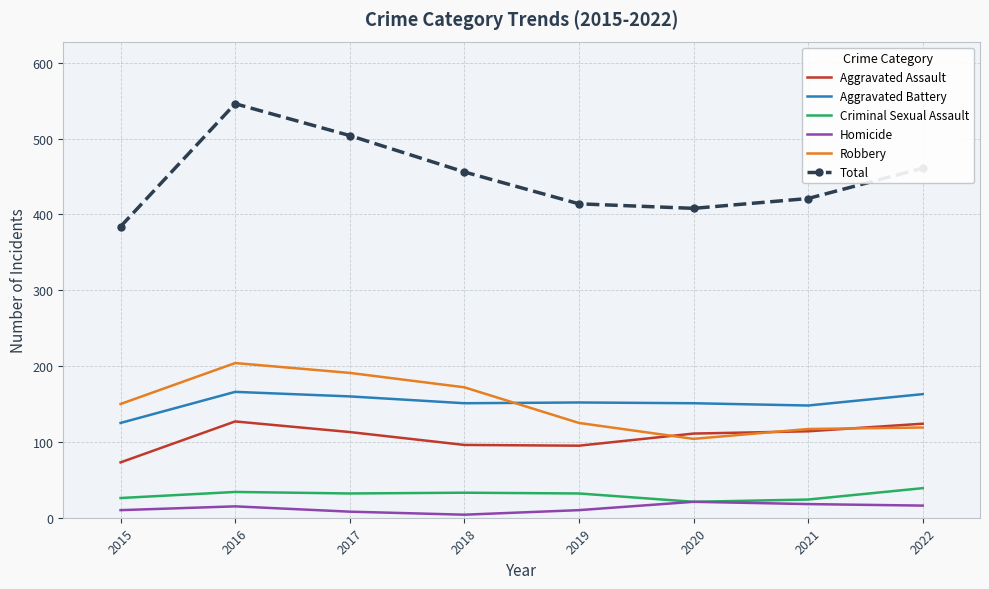

At which category is the sum across all series the highest?

2016